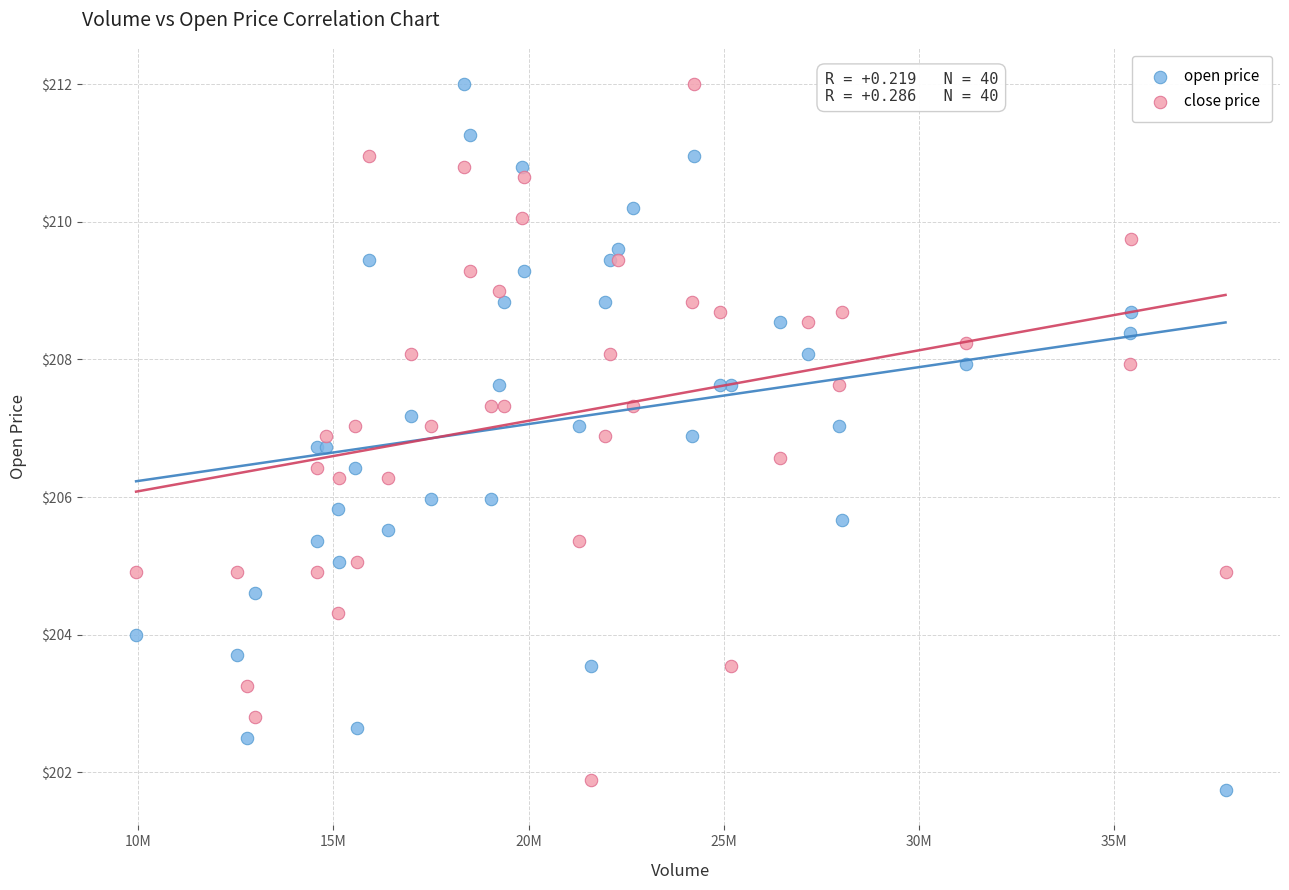

What is the X range (max minus min) for the scatter plot?

27903669.0